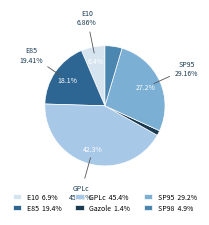

How many segments does this pie chart have?

6